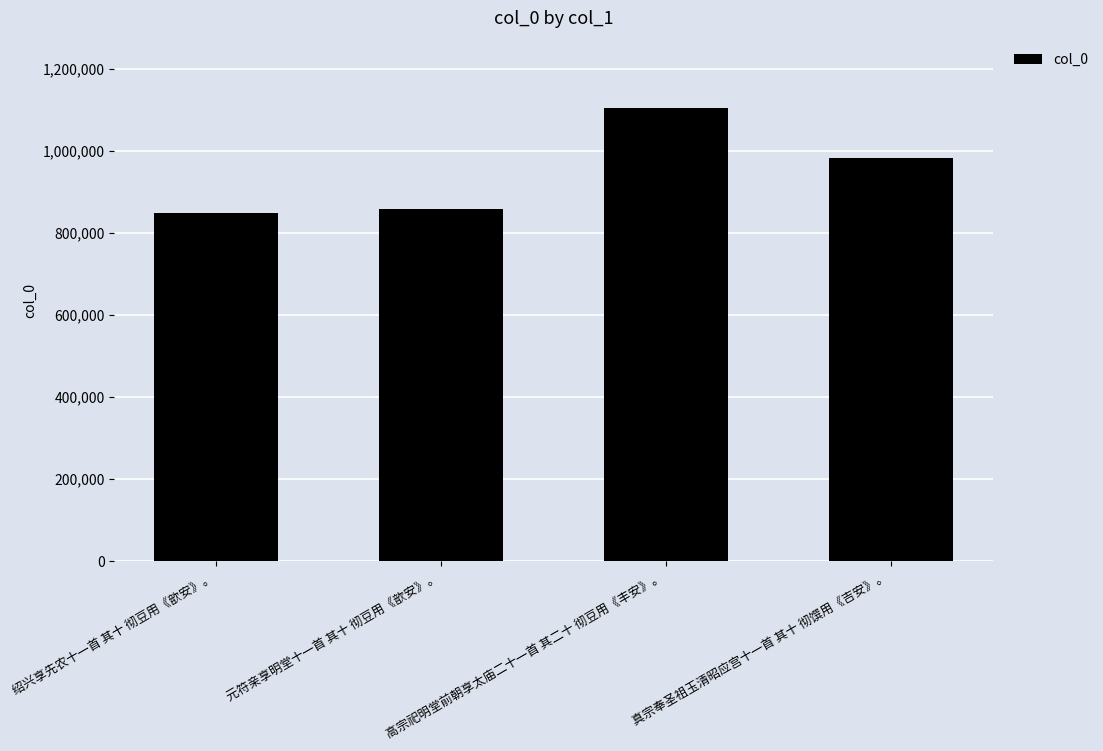

The chart shows a value of 859699 at 元符亲享明堂十一首 其十 彻豆用《歆安》。. True or false?

True